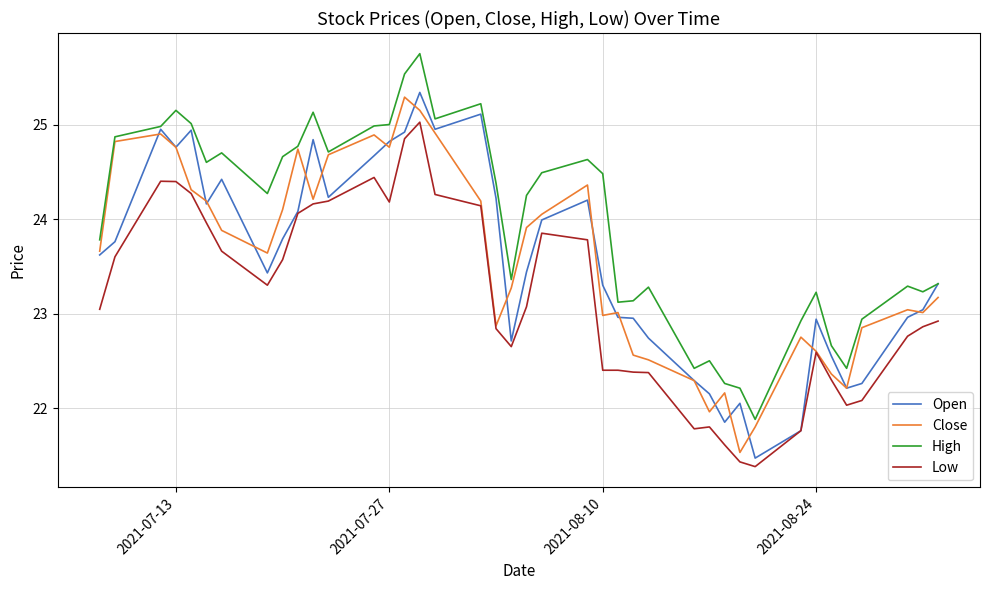

What is the difference between the second highest and minimum values in the Close series?

3.6